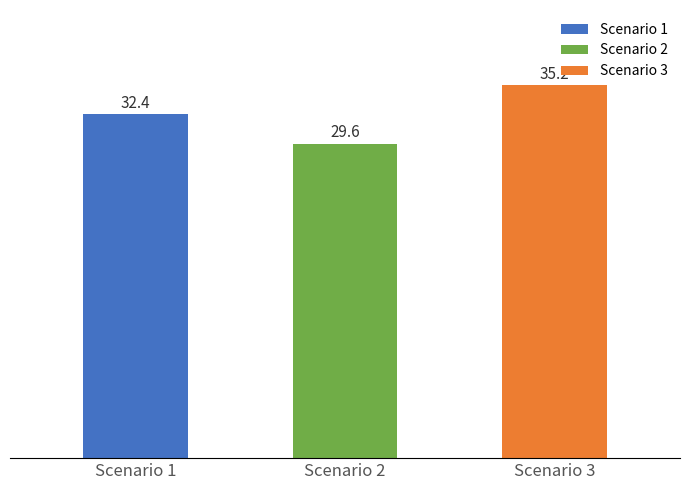

What are all the series names shown in the legend?

Scenario 1, Scenario 2, Scenario 3